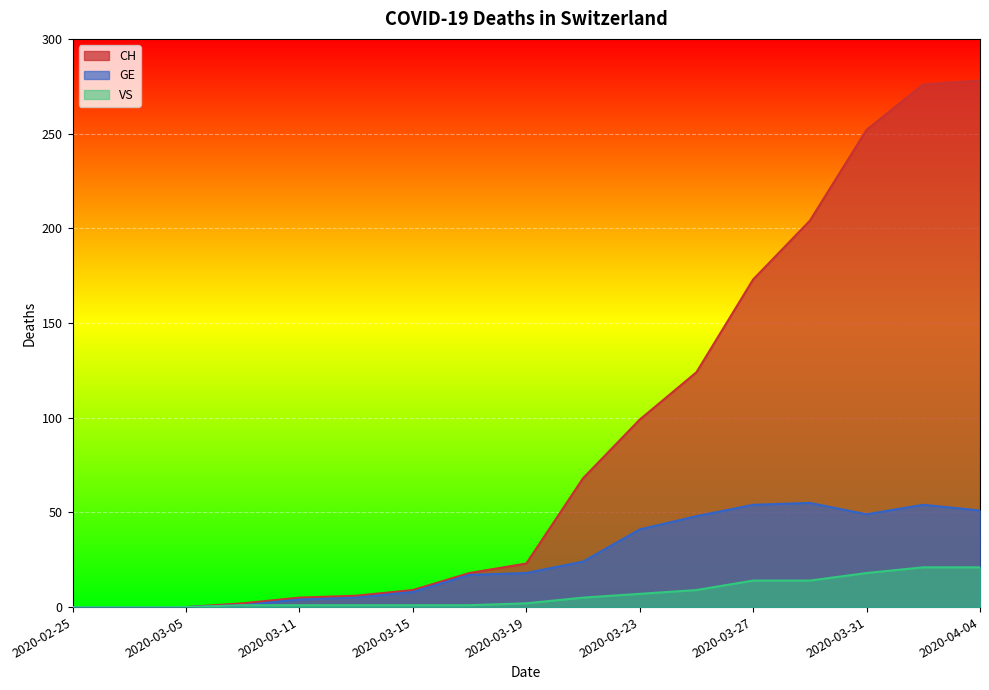

True or false: CH and GE intersect in this chart.

False